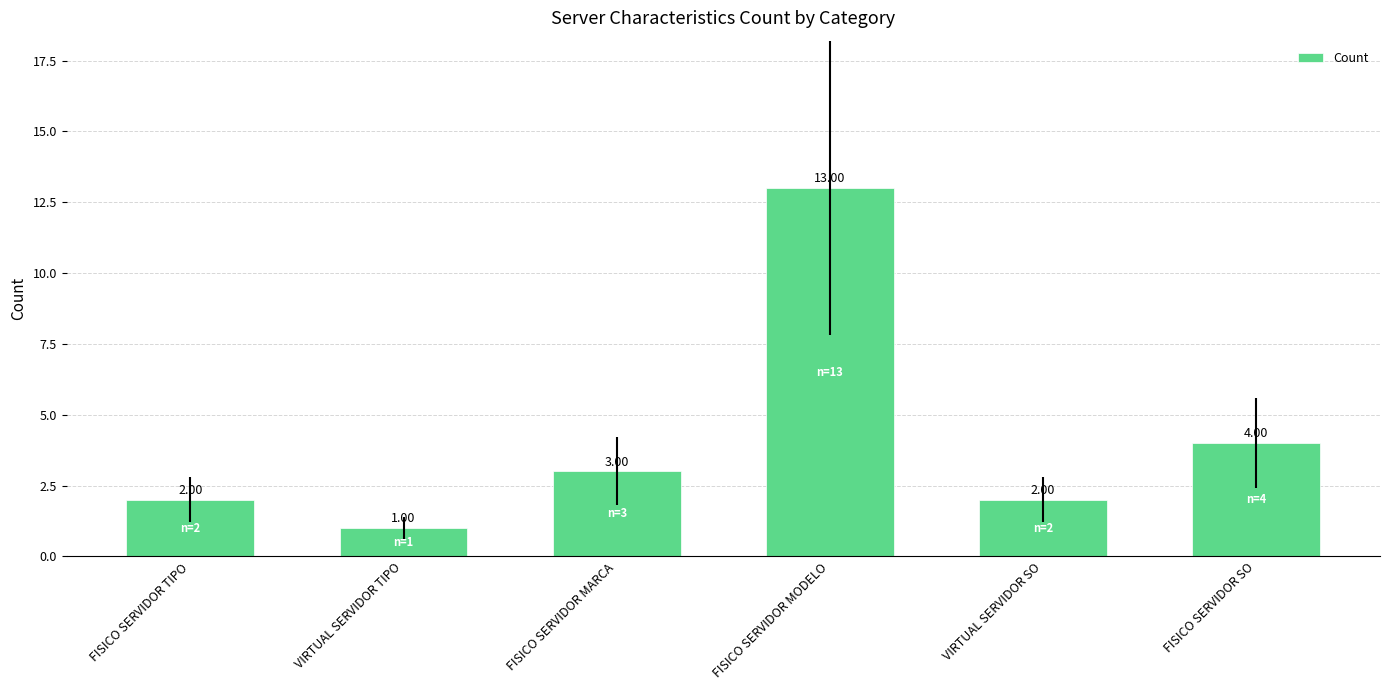

What is the smallest value displayed?

1